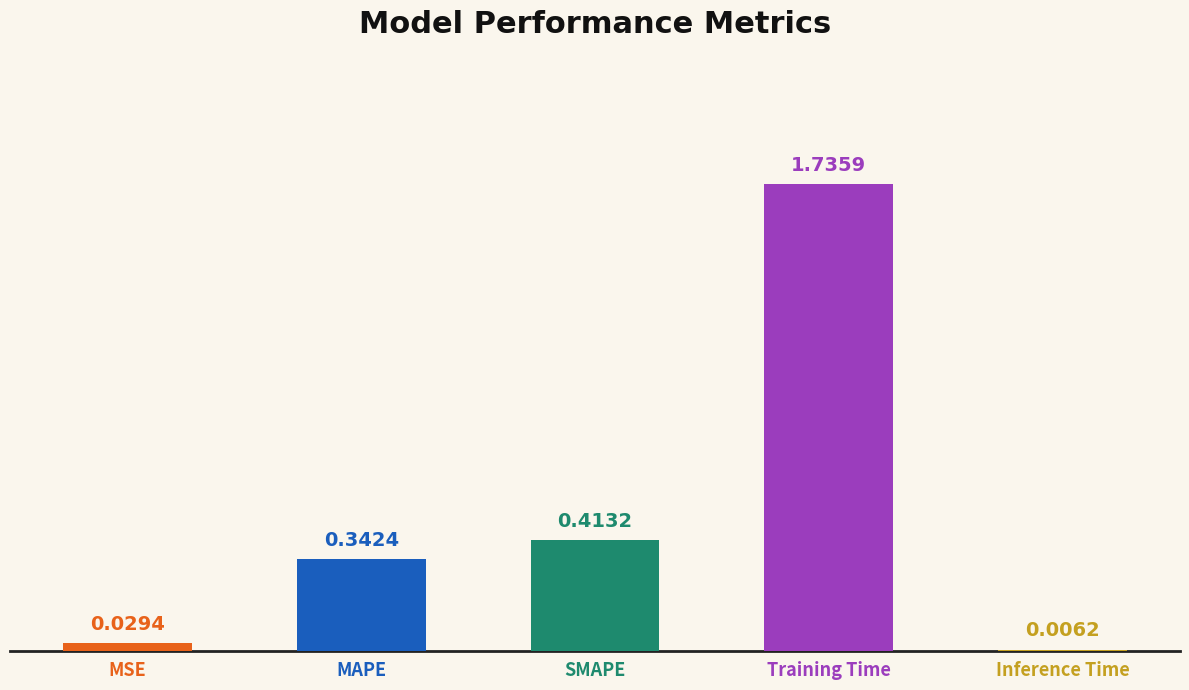

Which category has the highest value across all series?

Training Time